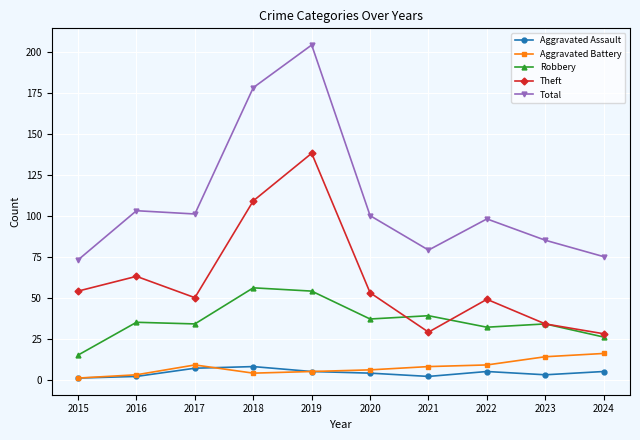

How many distinct data groups are displayed?

5